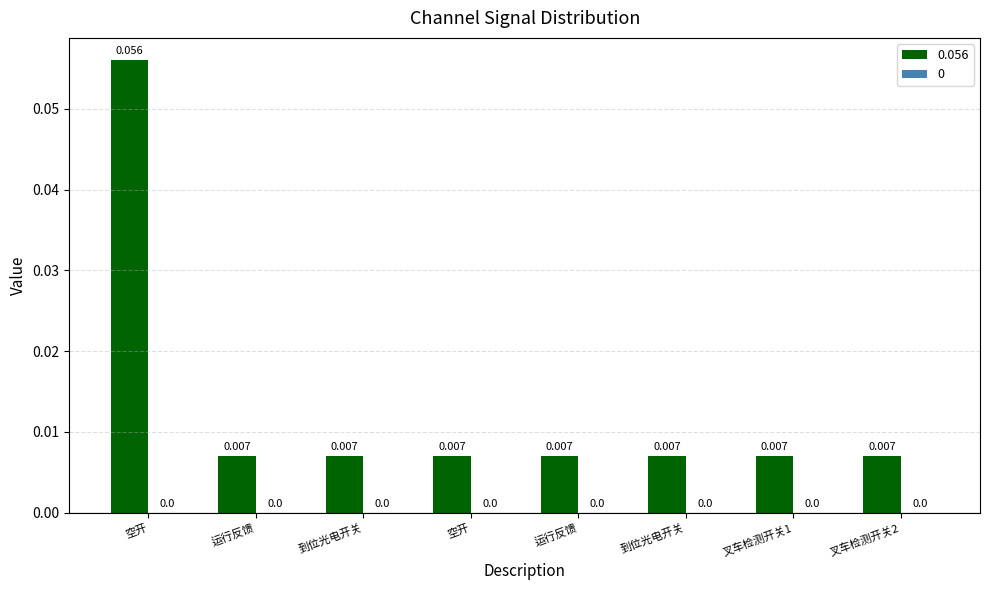

How many values are between 0 and 1?

8